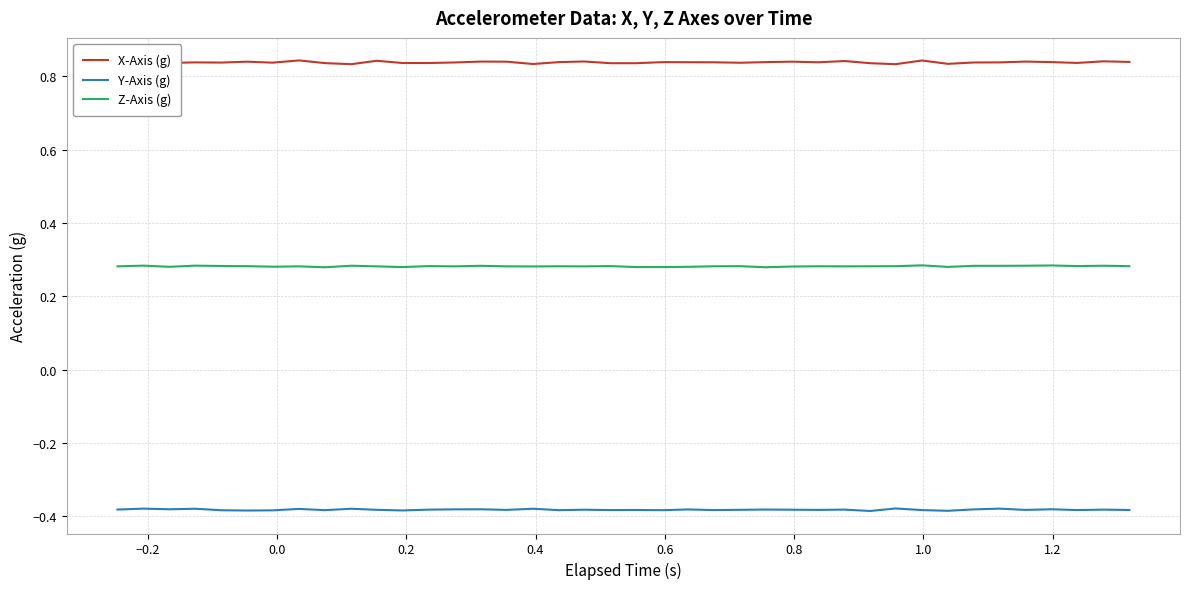

True or false: Y-Axis (g) and Z-Axis (g) cross at least once.

False